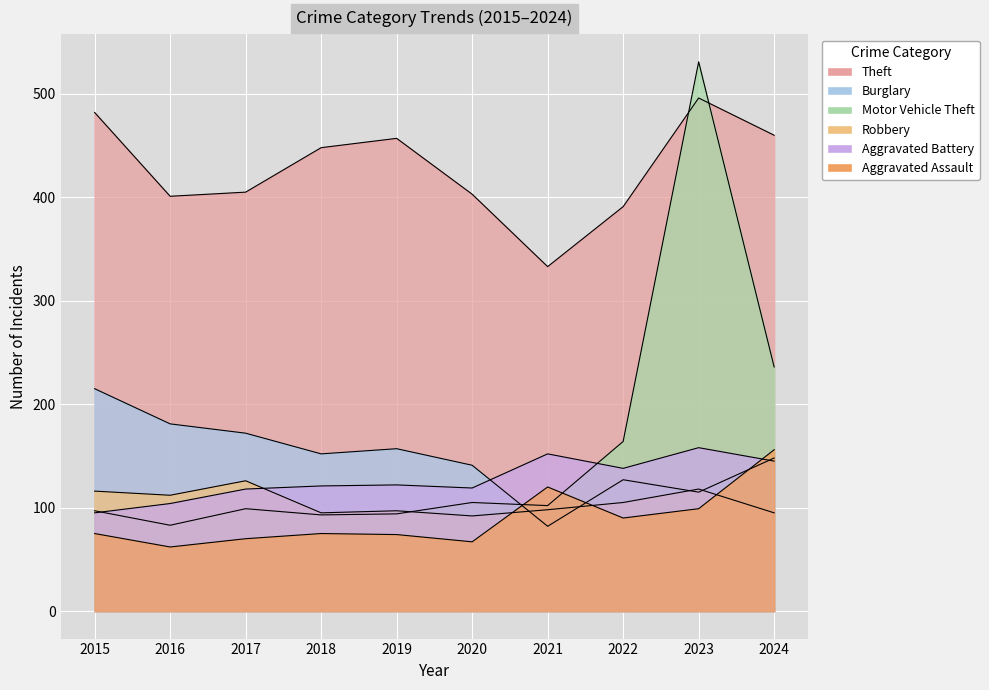

What is the maximum value for Theft?

496